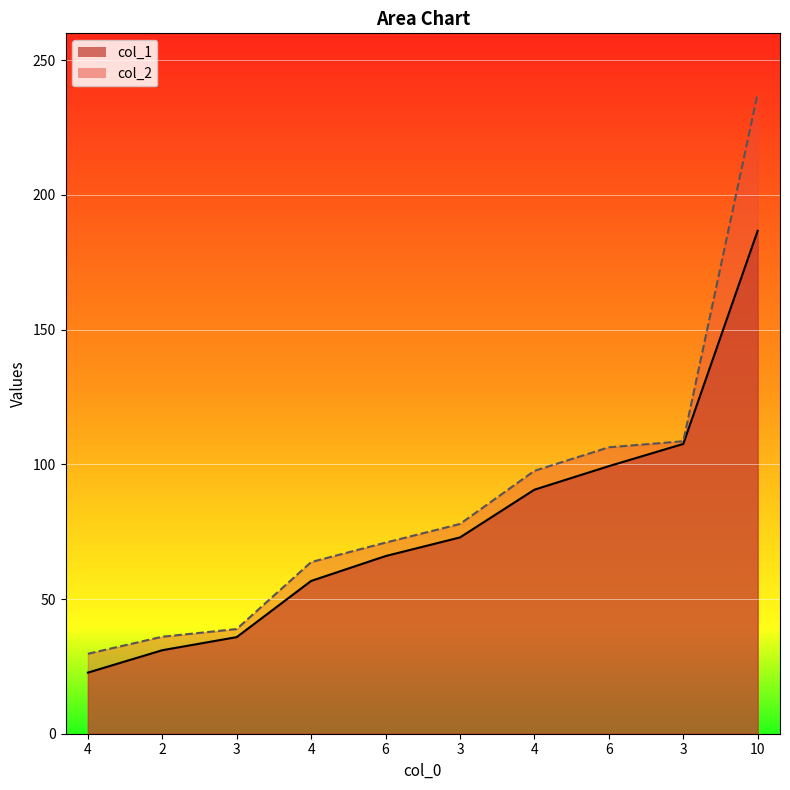

True or false: col_1 has a value of 186.7 at 10.

True